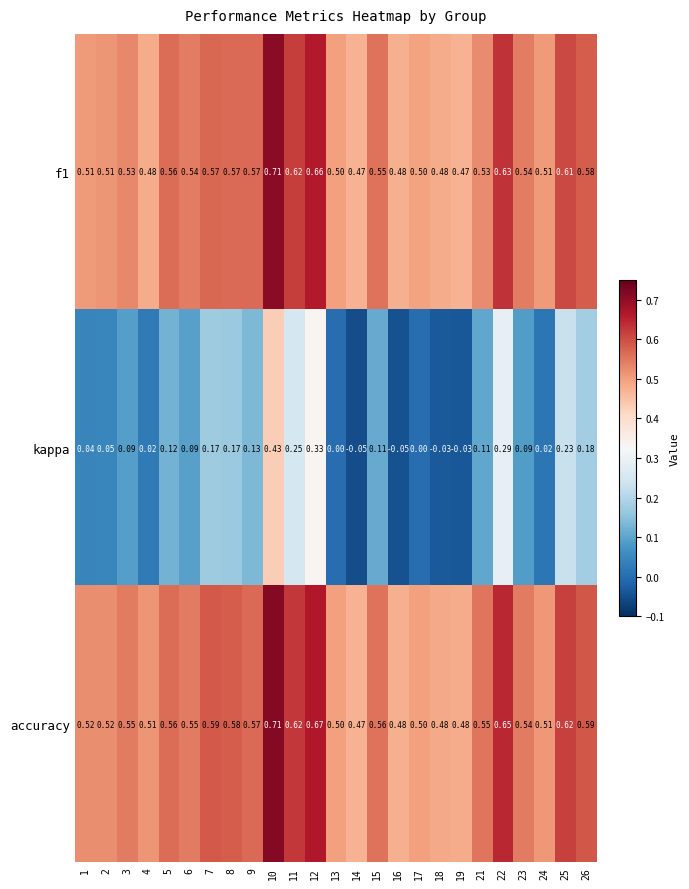

Which series changed the most between 8 and 10?

kappa